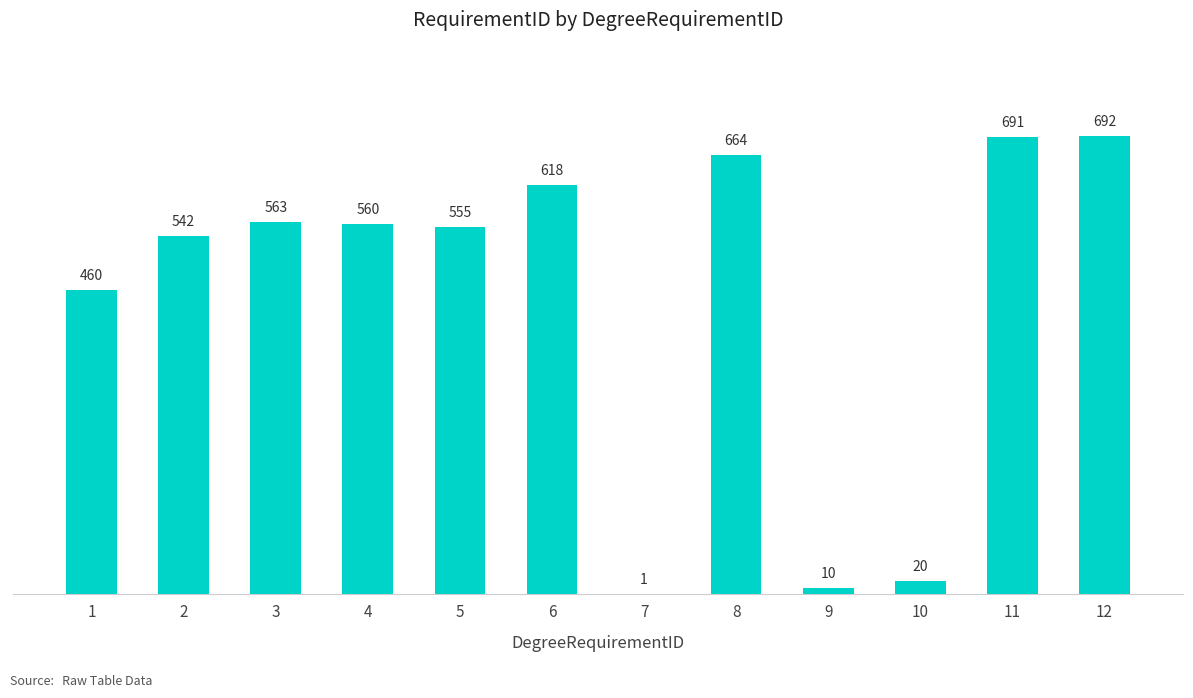

Is it true that the value at 1 is 460?

True